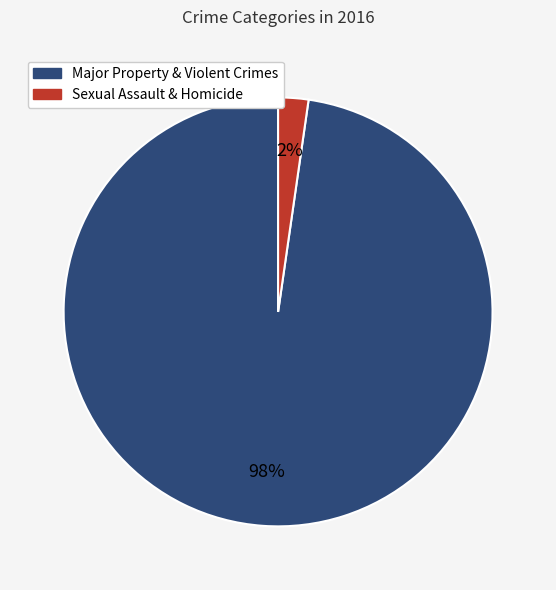

To the nearest percent, what is the average slice percentage?

50%